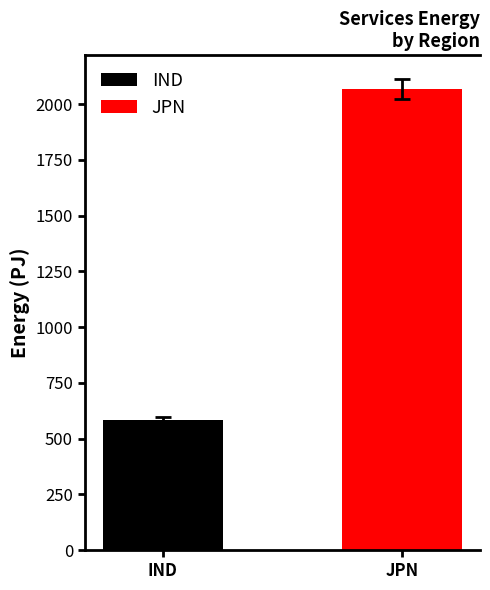

How many distinct data groups are displayed?

2